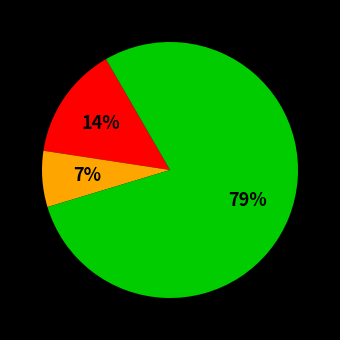

To the nearest percent, what is the average slice percentage?

33%